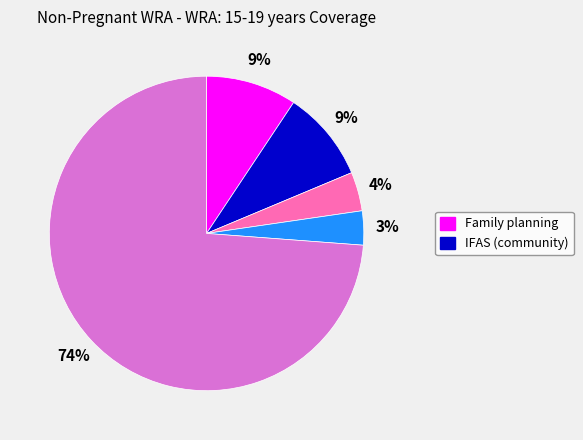

Is there a majority slice in this chart?

Yes